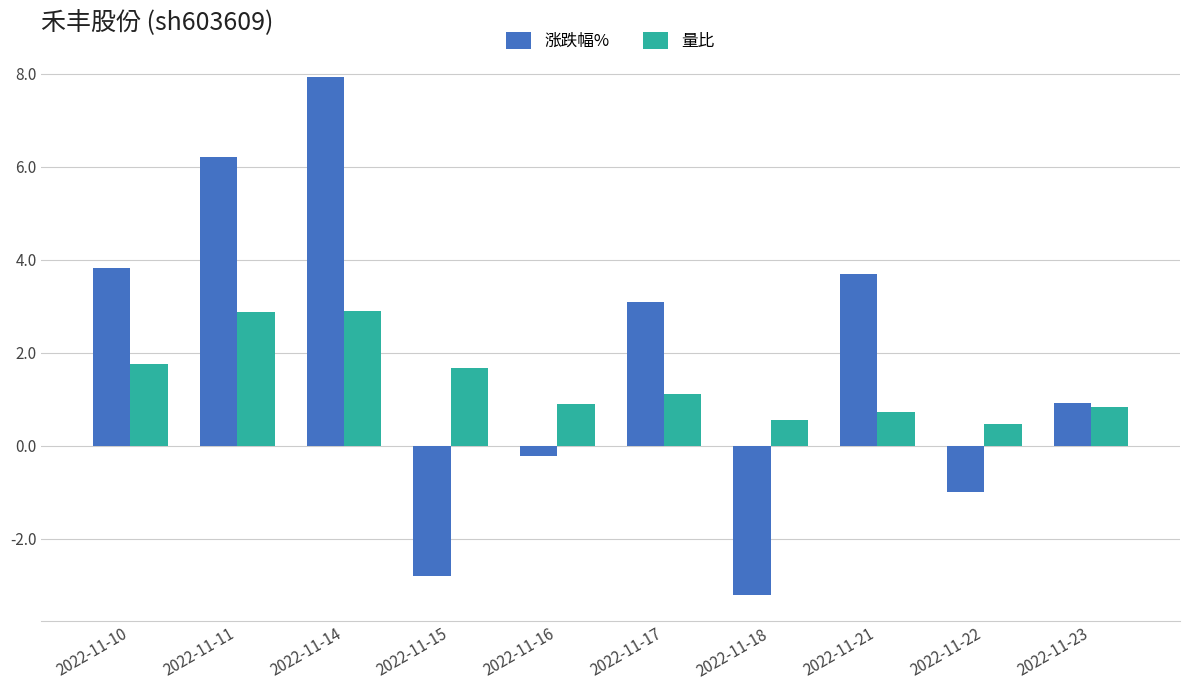

Is the value of 涨跌幅% at 2022-11-10 greater than the value of 量比 at 2022-11-18?

Yes